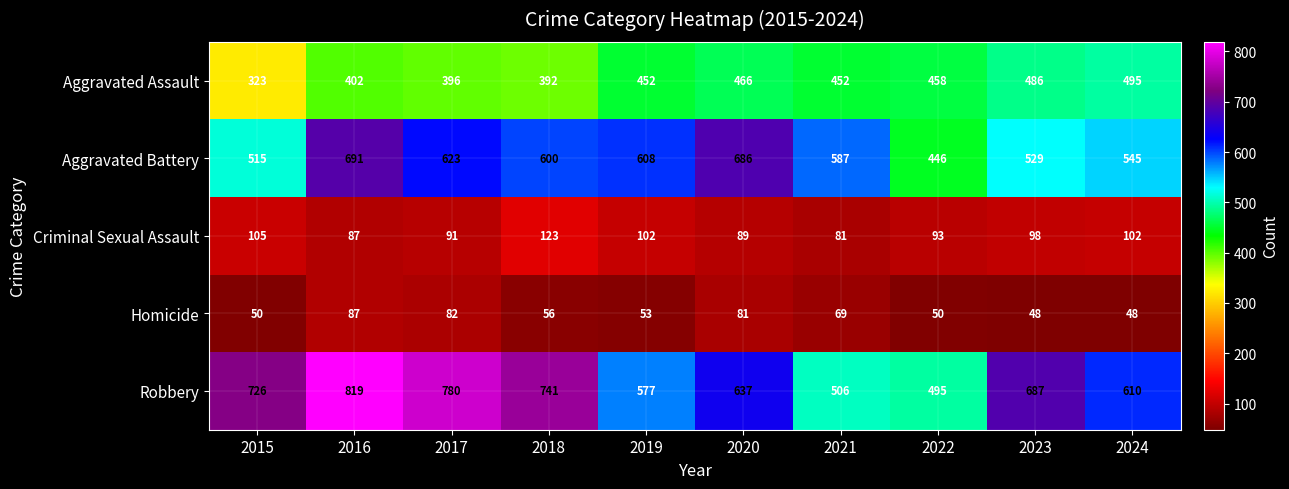

At 2019, list the series in order from largest to smallest.

Aggravated Battery, Robbery, Aggravated Assault, Criminal Sexual Assault, Homicide